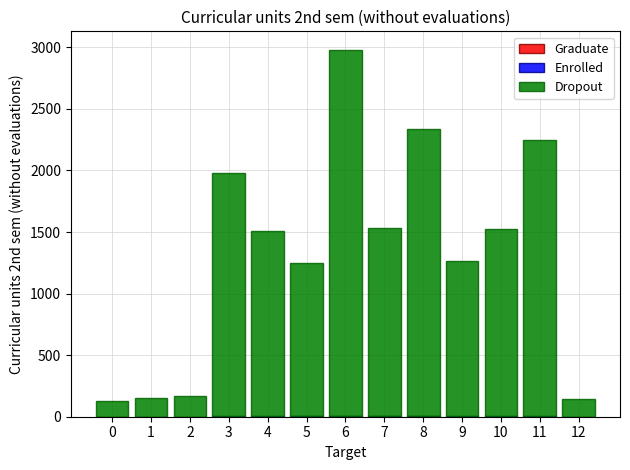

At which category is the sum across all series the highest?

6